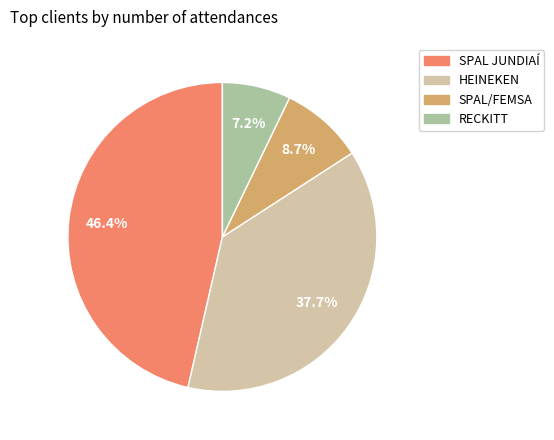

Is it true that SPAL JUNDIAÍ is 46% of the pie?

True